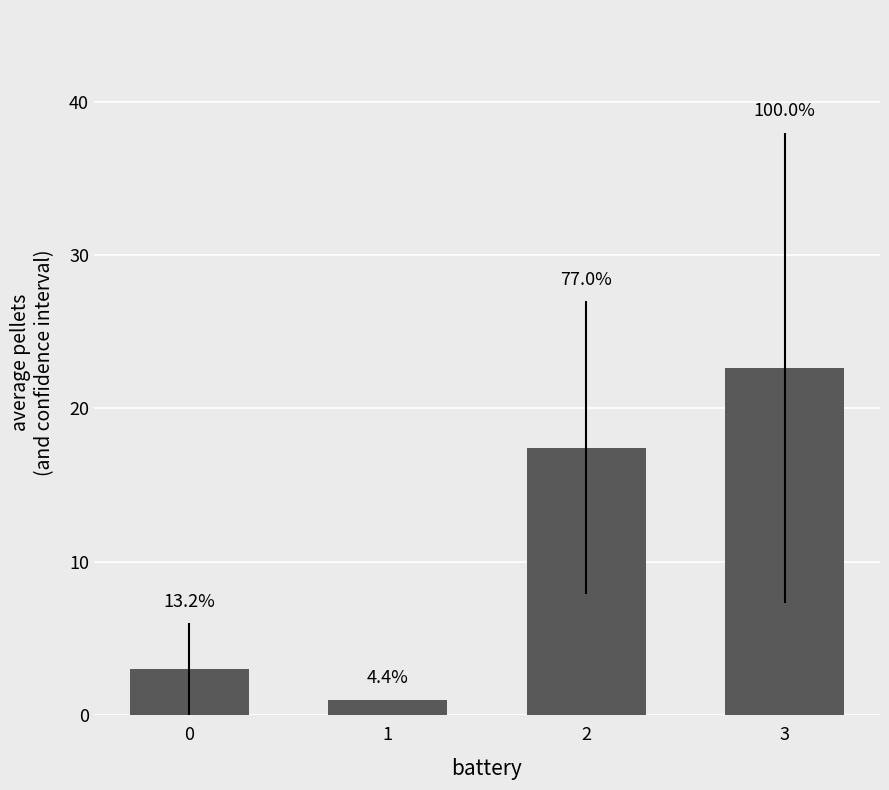

List the labels in order of value, smallest first.

1, 0, 2, 3